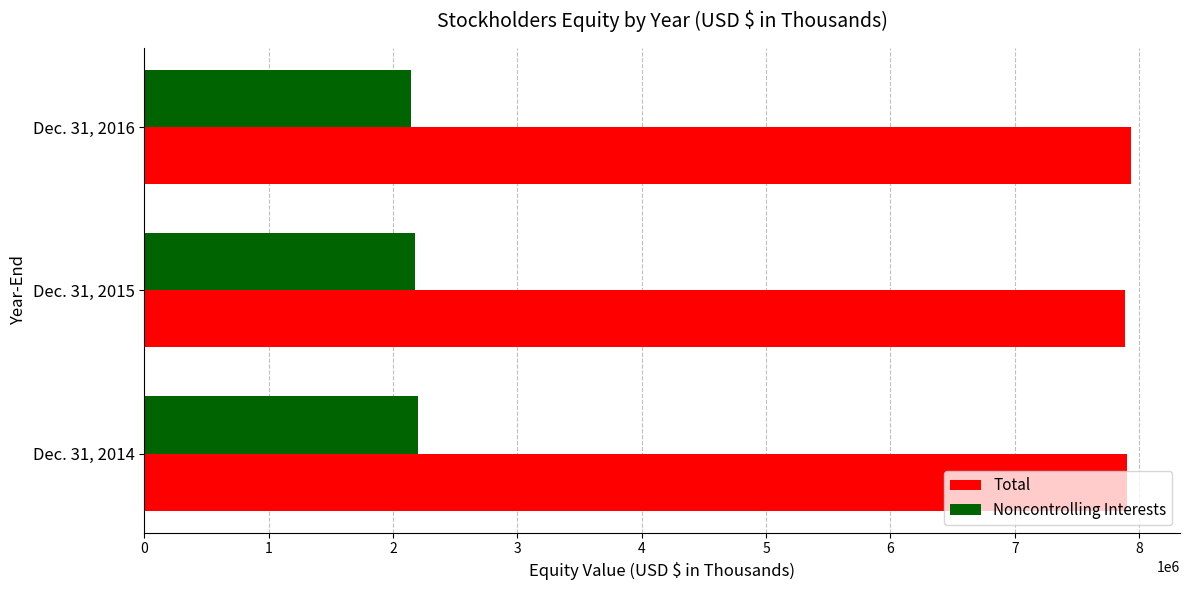

What is the difference between the maximum and second lowest values in the Total series?

28988